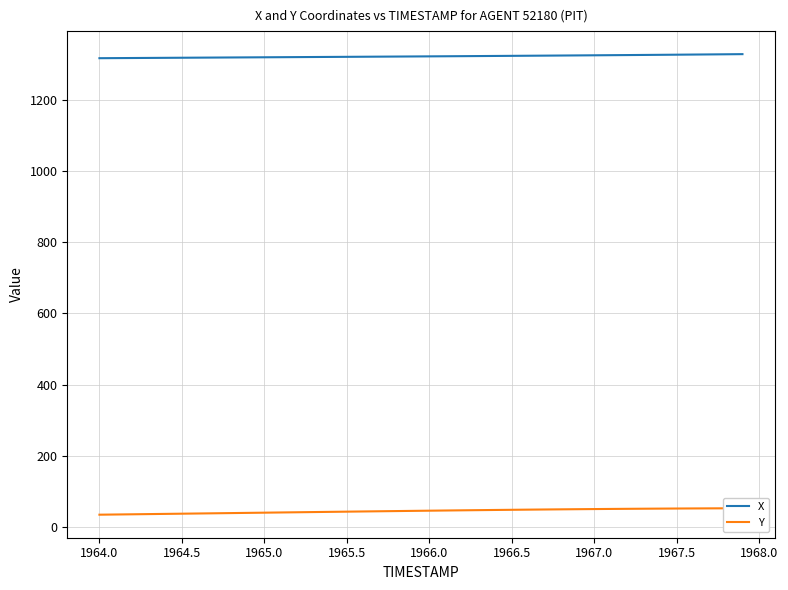

What is the highest value of the X series?

1329.8